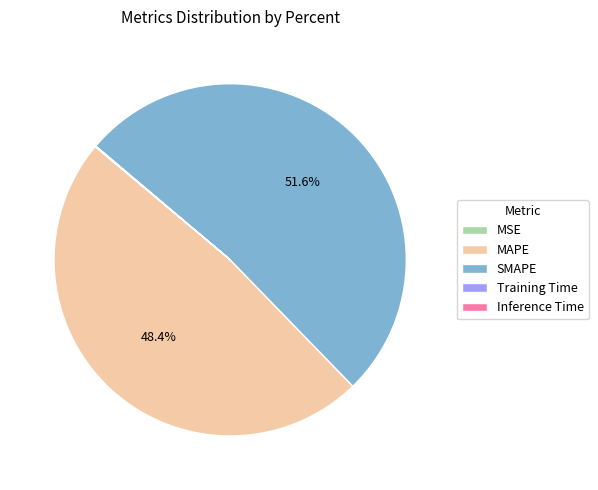

Which category has the biggest portion of the pie?

SMAPE